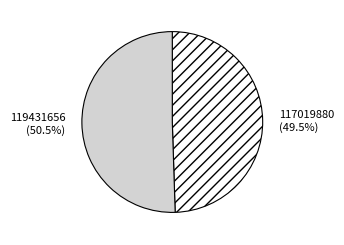

How many segments does this pie chart have?

2